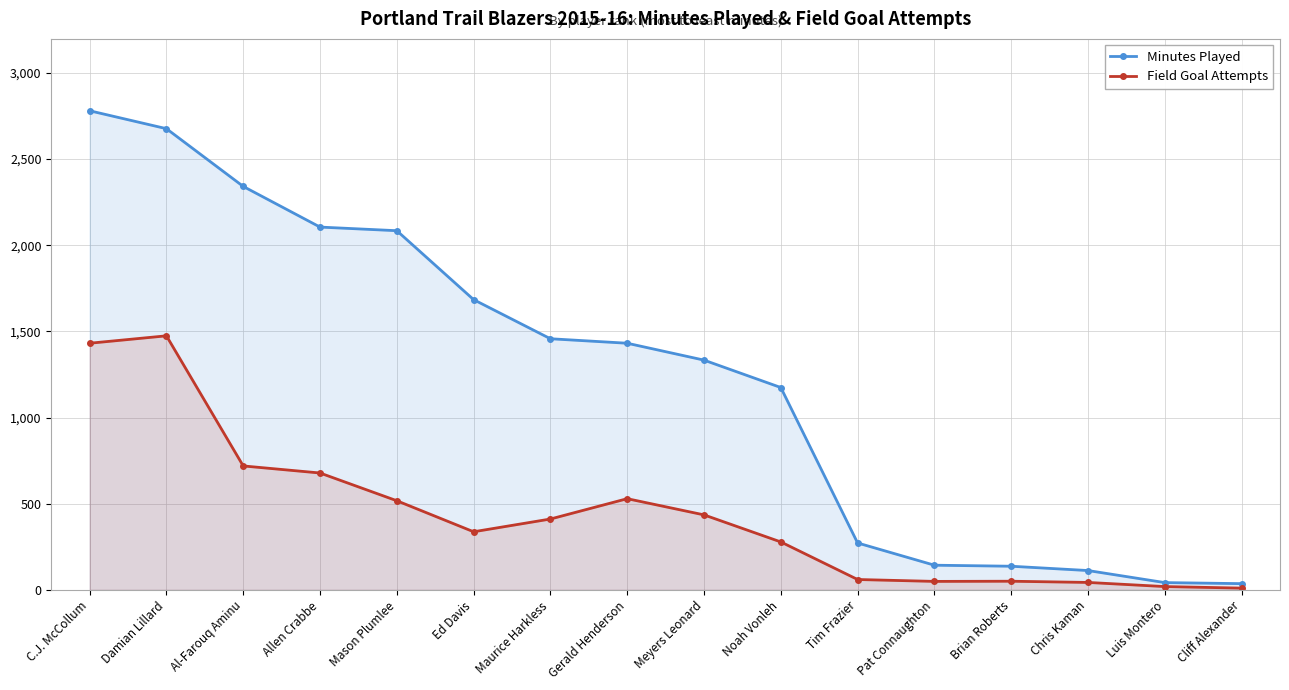

At which category is the sum across all series the highest?

C.J. McCollum